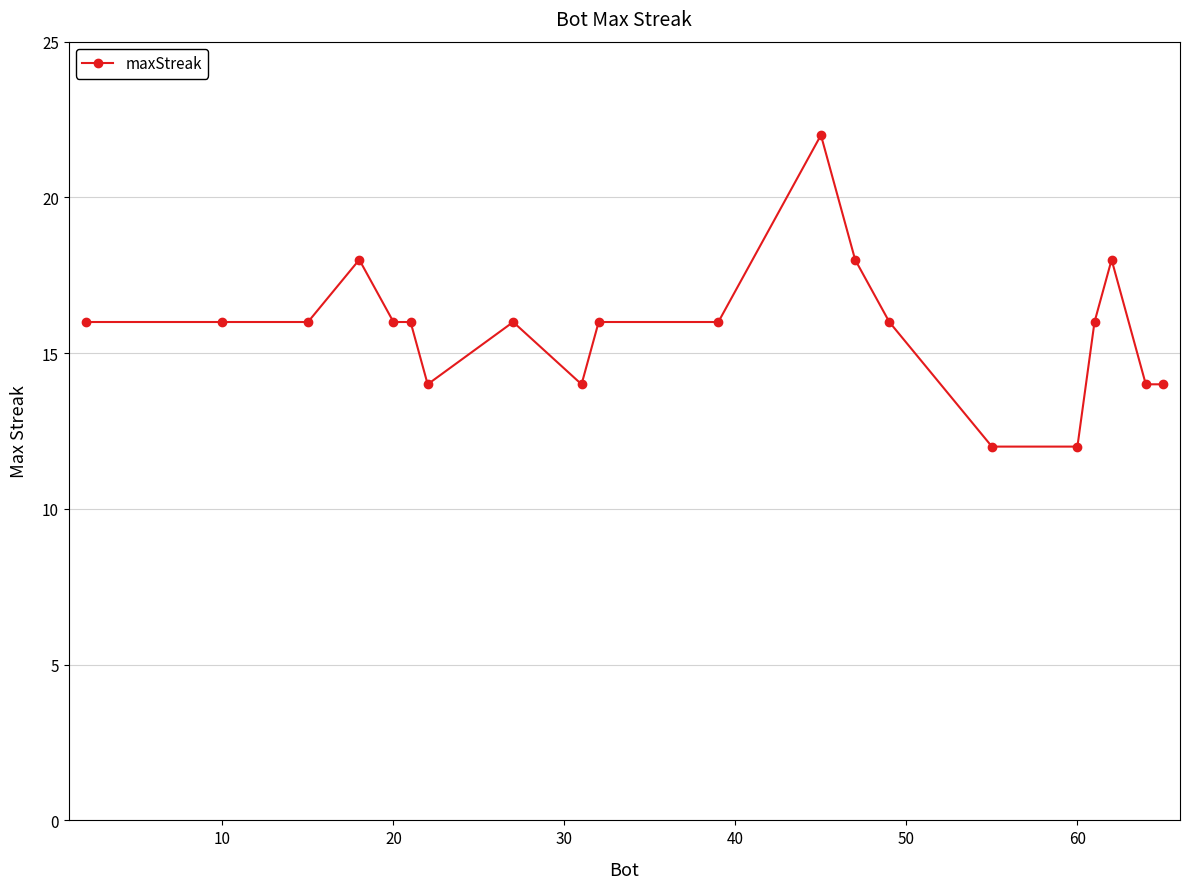

Reading left to right, list all the values displayed in this chart.

16	16	16	18	16	16	14	16	14	16	16	22	18	16	12	12	16	18	14	14